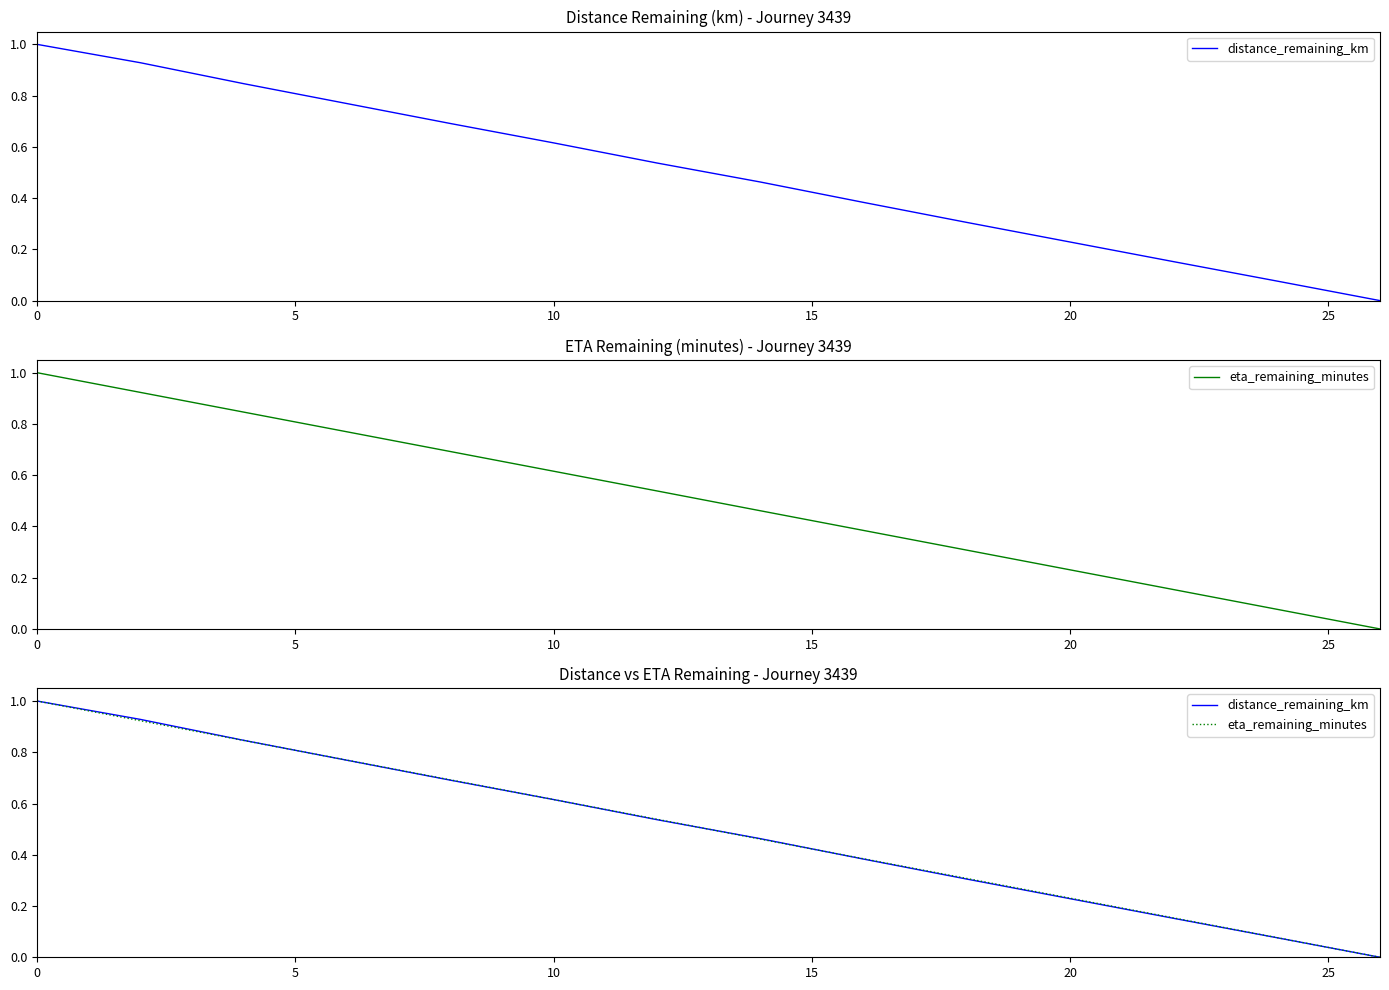

Rank the series by their maximum value, from lowest to highest.

distance_remaining_km, eta_remaining_minutes